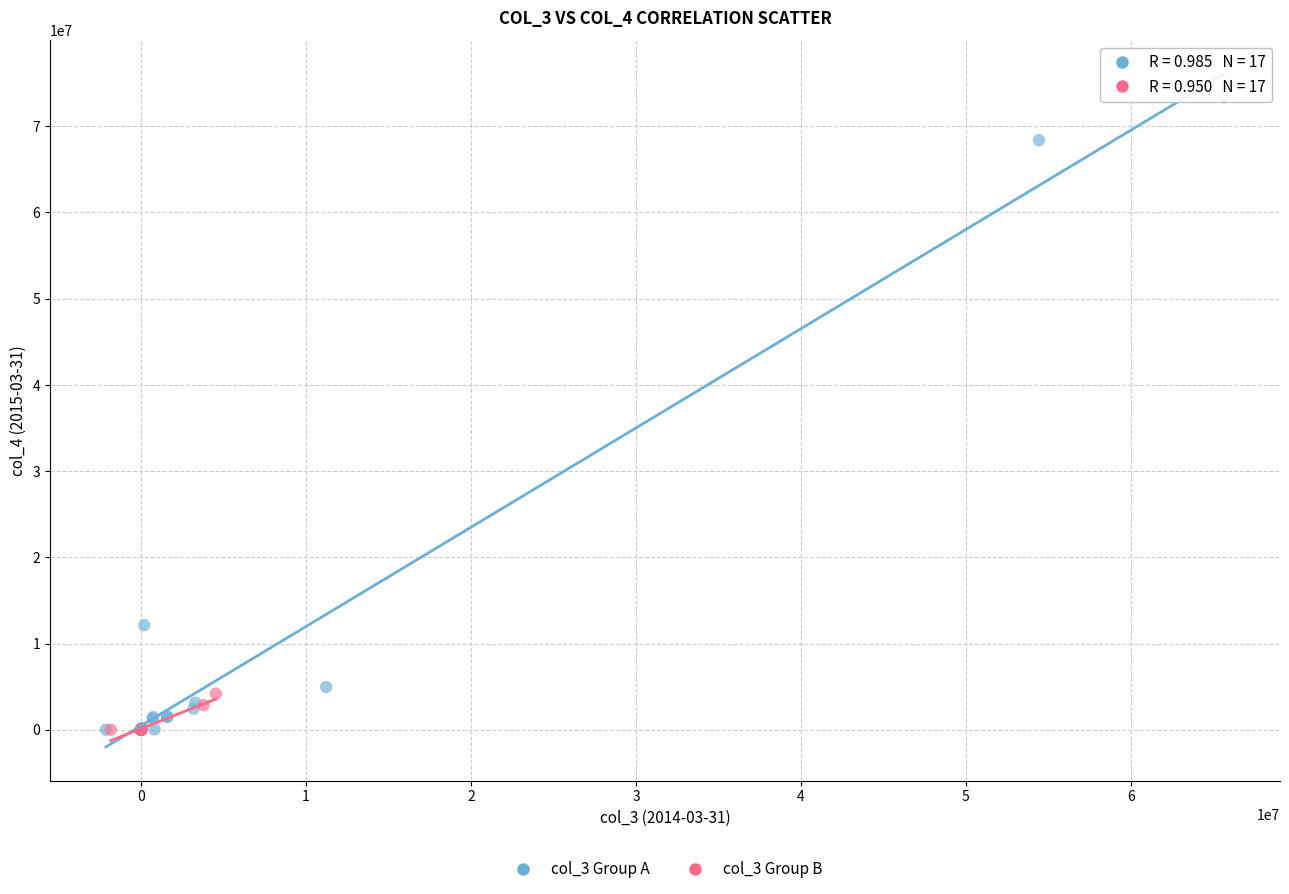

What are all the series names shown in the legend?

col_3 Group A, col_3 Group B